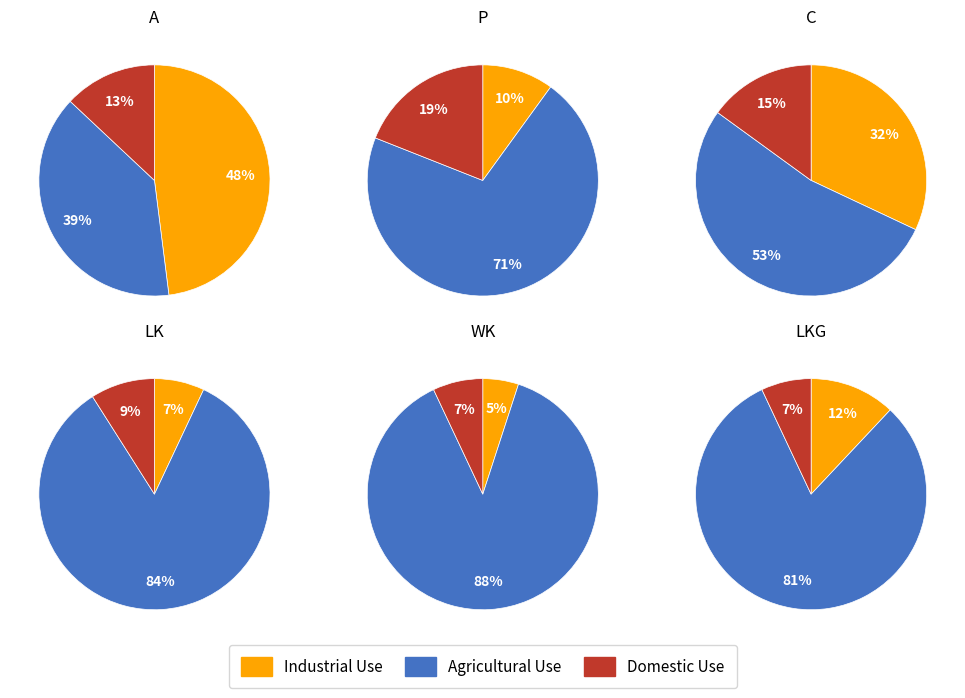

What is the spread (max minus min) of values at 0?

35